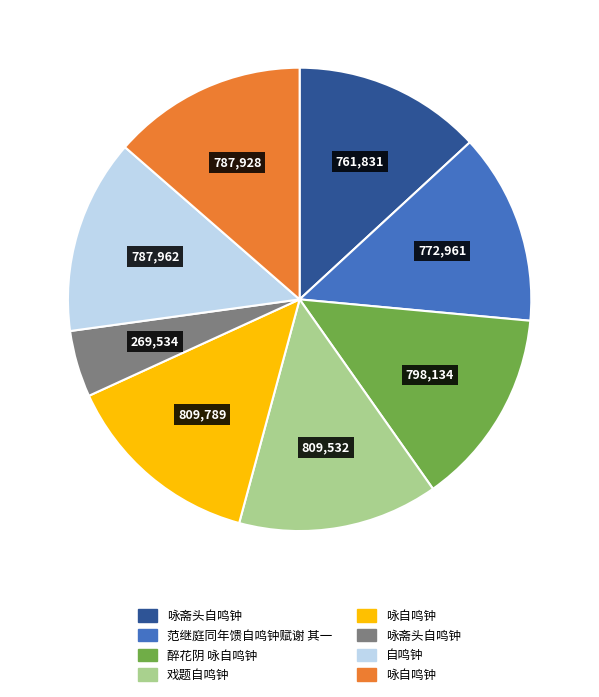

Does any single category account for the majority?

No